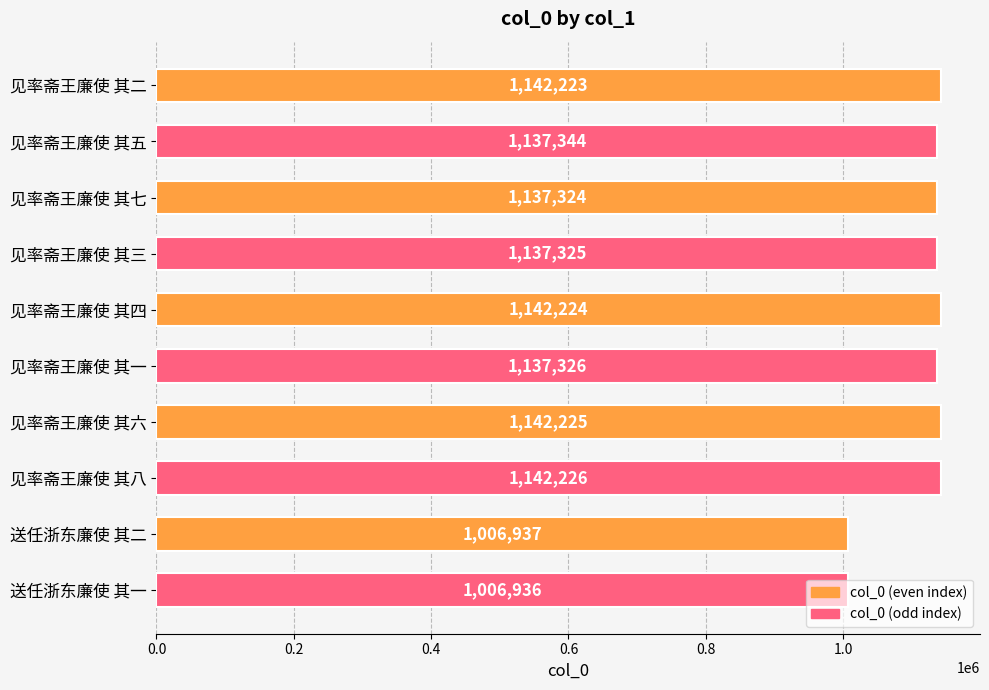

Which category has the lowest value across all series?

送任浙东廉使 其一